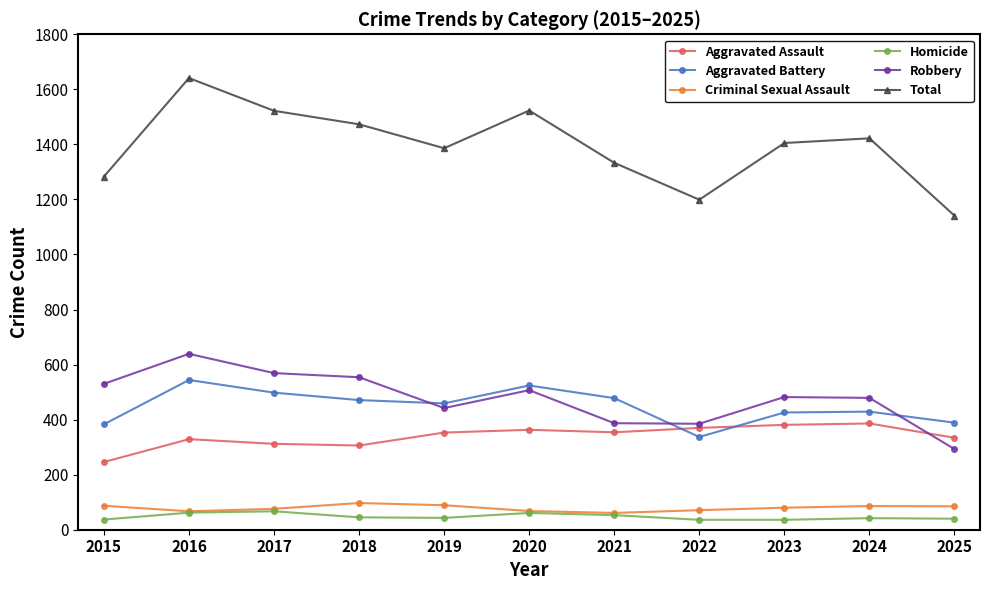

What is the spread (max minus min) of values at 2019?

1343